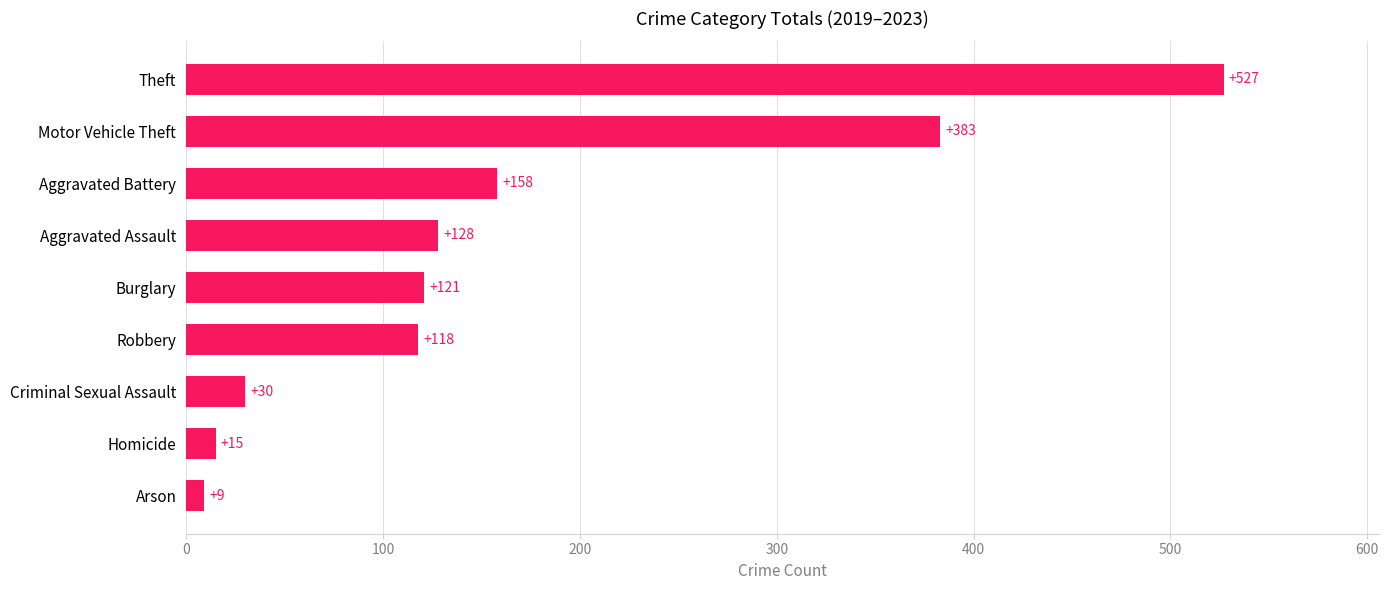

The value at Aggravated Battery is 100. True or false?

False